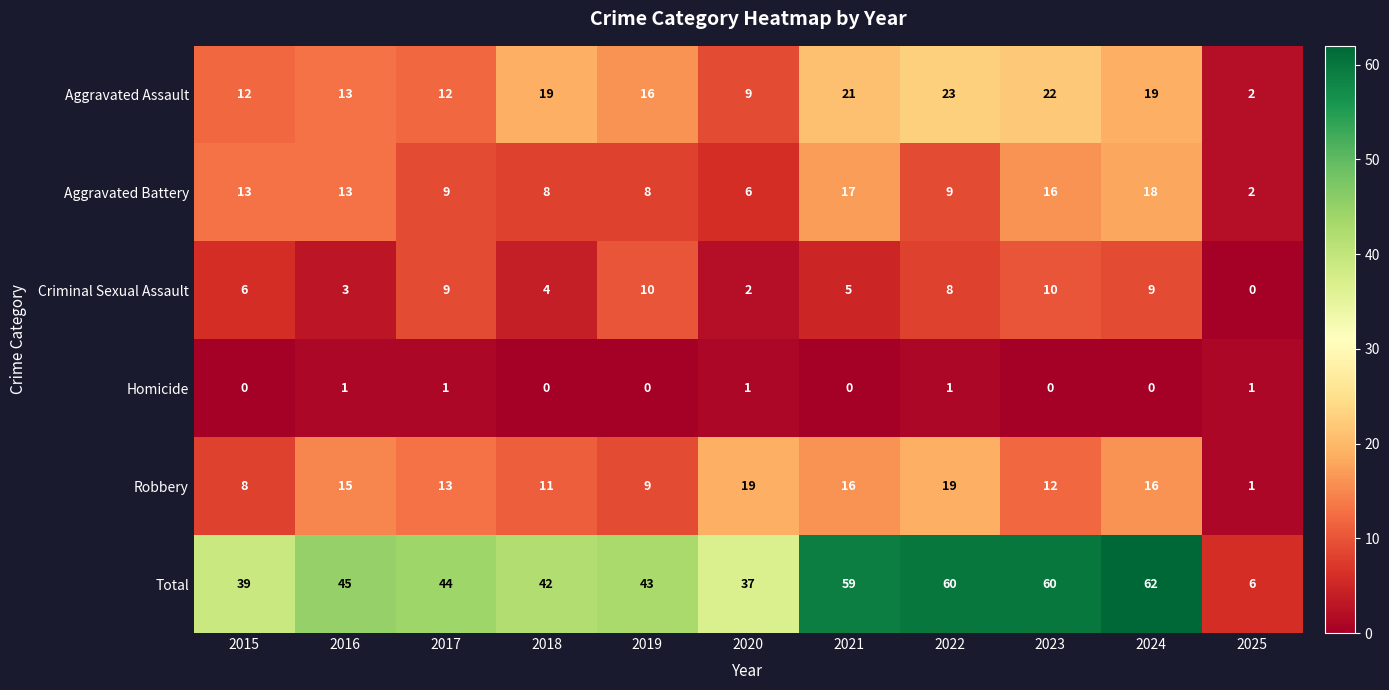

Which category has the highest value across all series?

2024